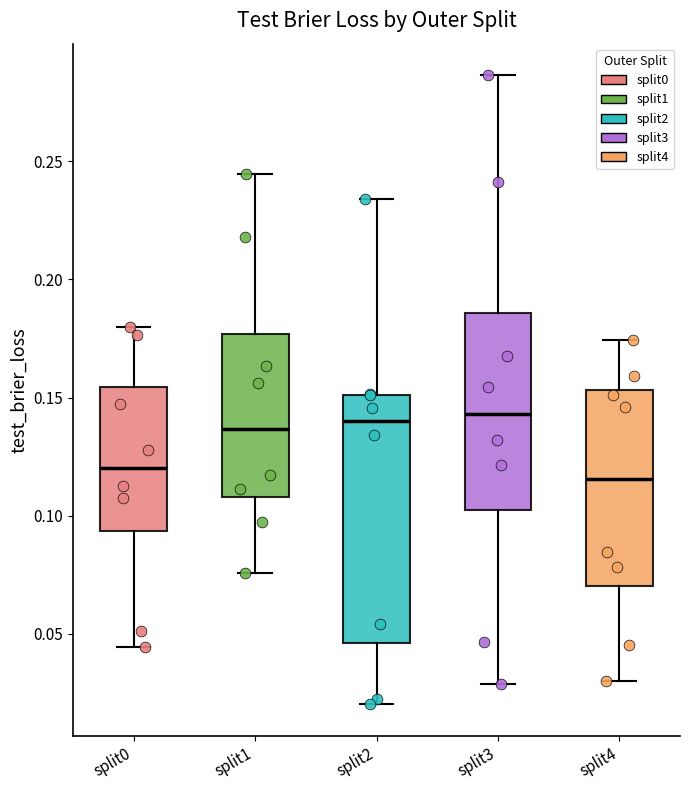

Reading left to right, read every box against the y-axis: the position of its median line, the range the box covers, and the ends of its whiskers. The values are not printed on the chart, so give them approximately, as read against the axis.

split0: median 0.120, box 0.095 to 0.155, whiskers 0.045 to 0.180
split1: median 0.135, box 0.110 to 0.175, whiskers 0.075 to 0.245
split2: median 0.140, box 0.045 to 0.150, whiskers 0.020 to 0.235
split3: median 0.145, box 0.105 to 0.185, whiskers 0.030 to 0.285
split4: median 0.115, box 0.070 to 0.155, whiskers 0.030 to 0.175